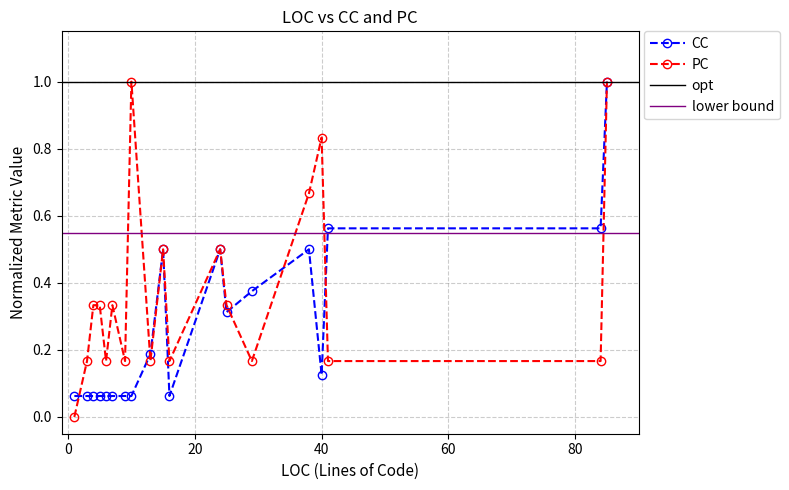

How many categories are shown in the chart?

19